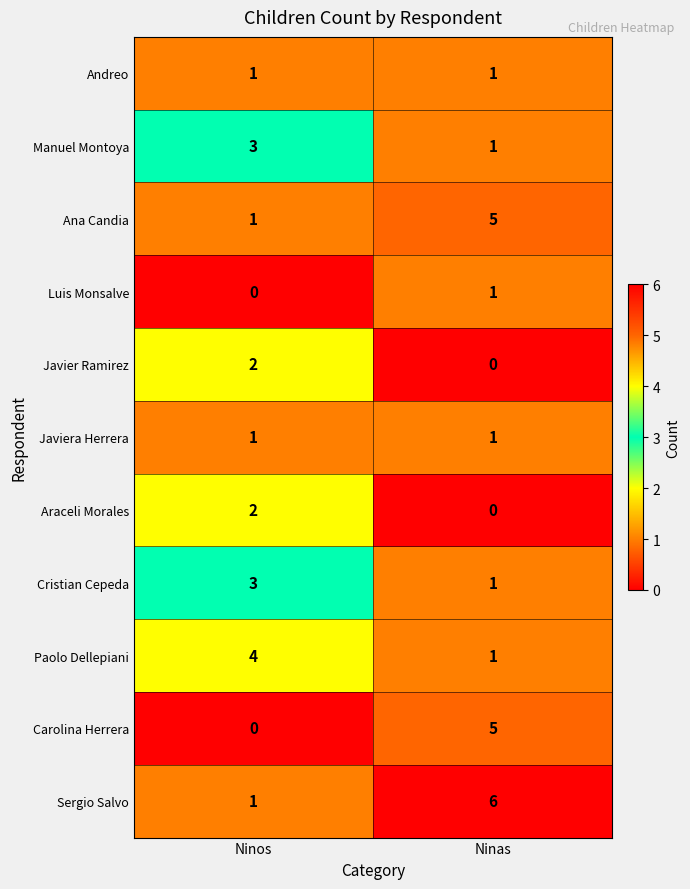

Is it true that Sergio Salvo equals 2 at Ninos?

False